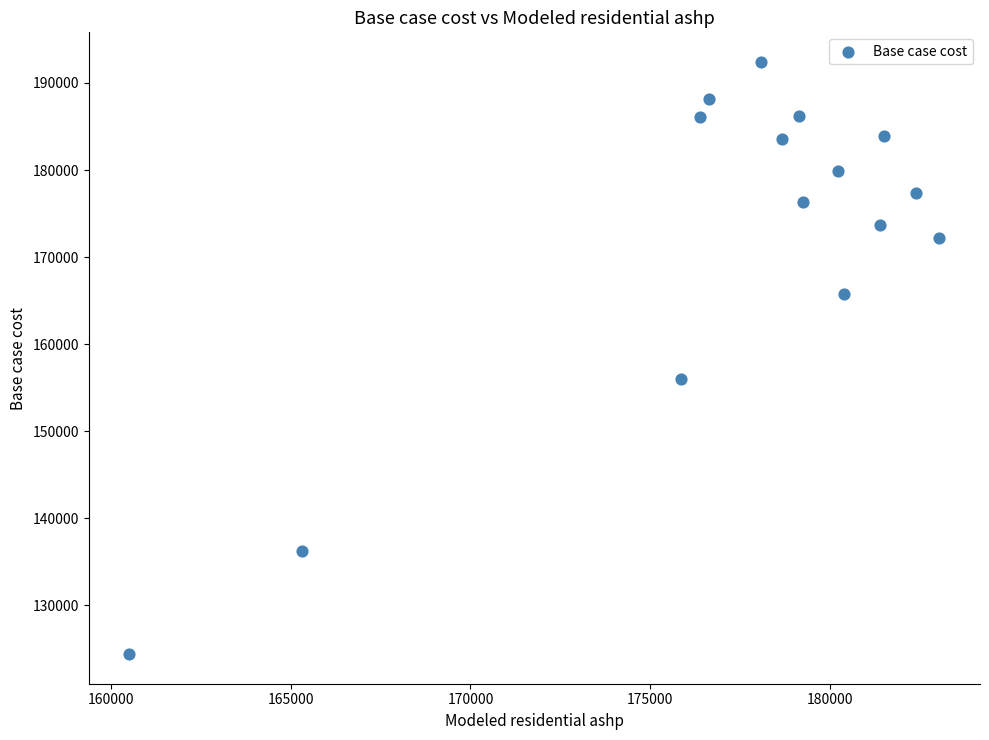

What is the range of Y values (max minus min)?

67995.3